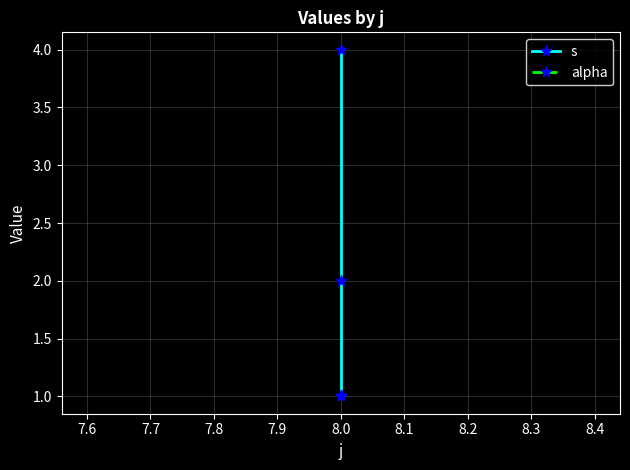

How many categories are shown in the chart?

3